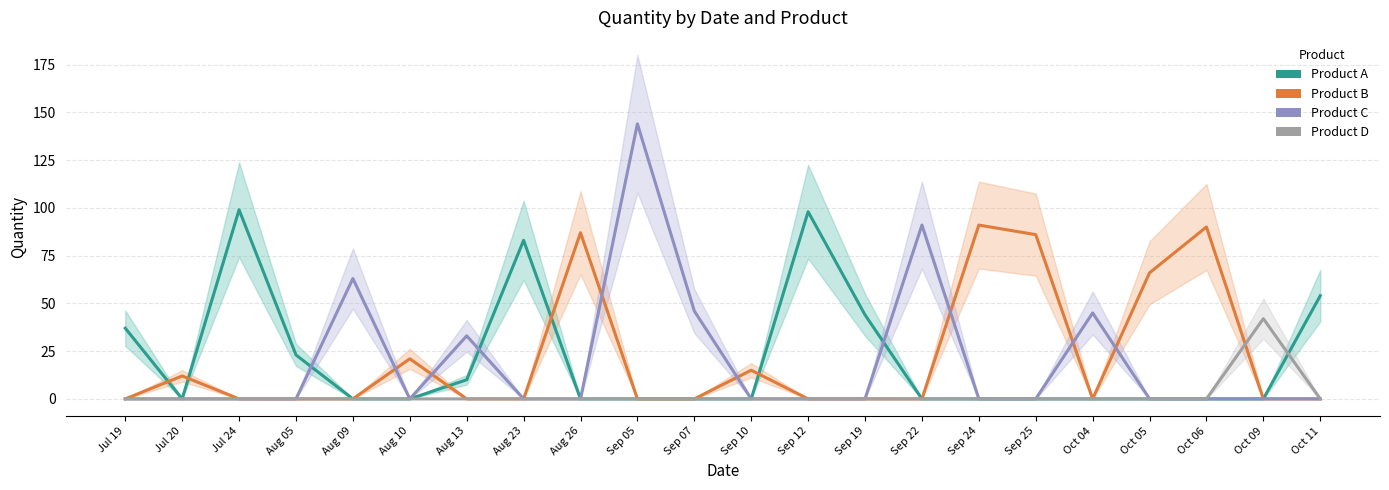

How many interior local peaks does the D series have?

1